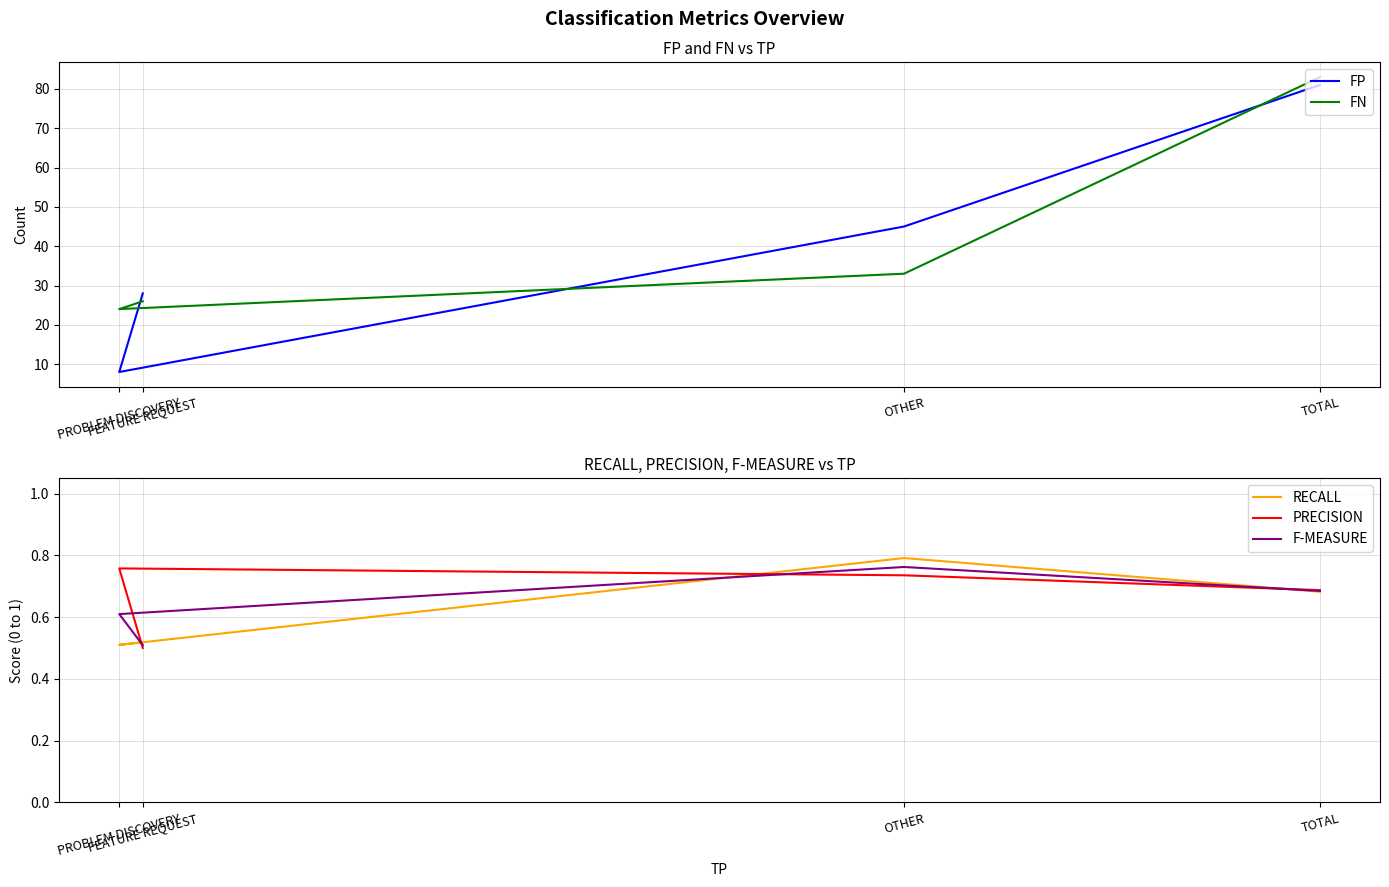

How many series are shown in this chart?

5